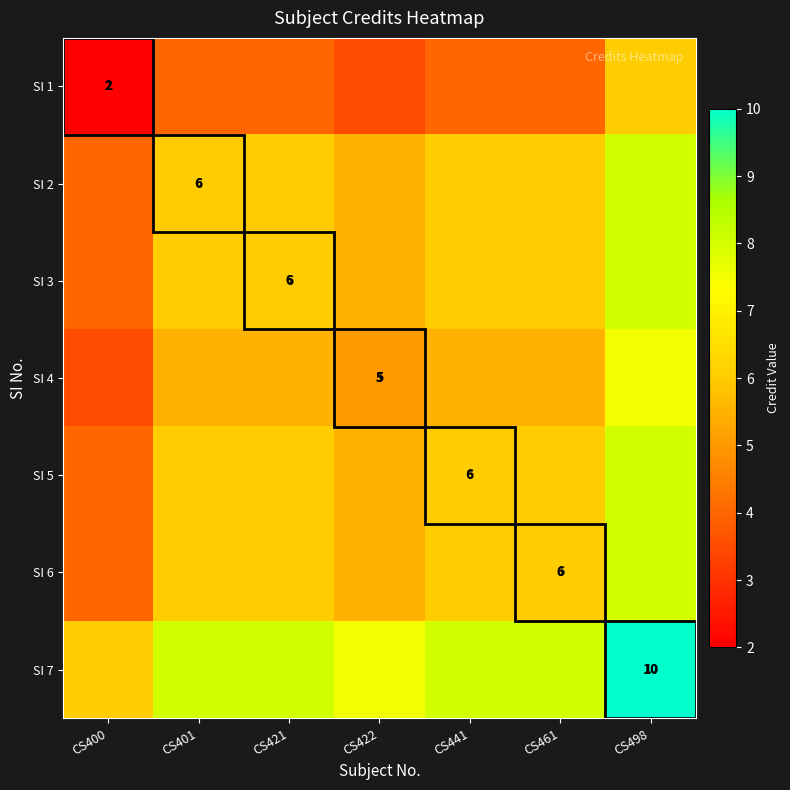

Count the number of categories in the chart.

7